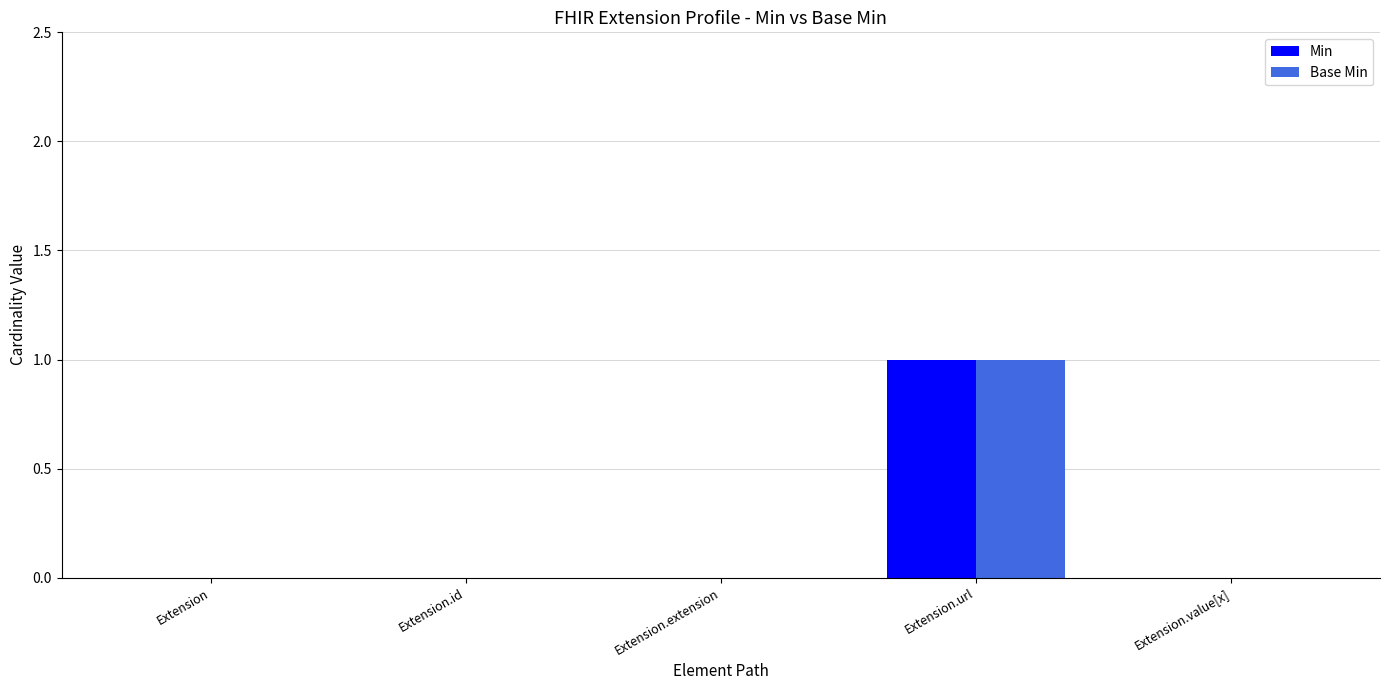

Which category has the highest value across all series?

Extension.url